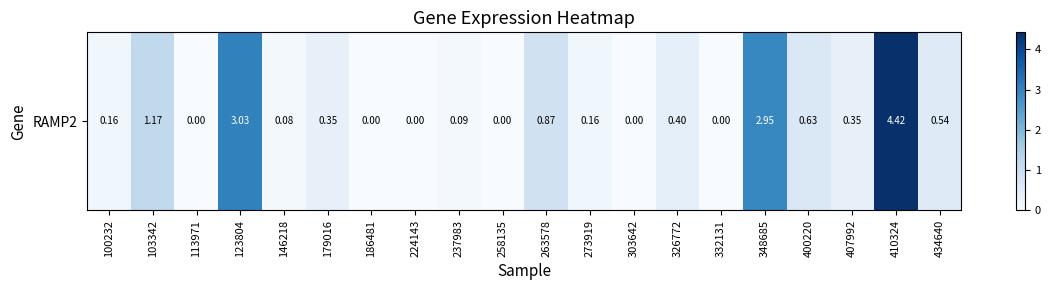

How many series are shown in this chart?

1